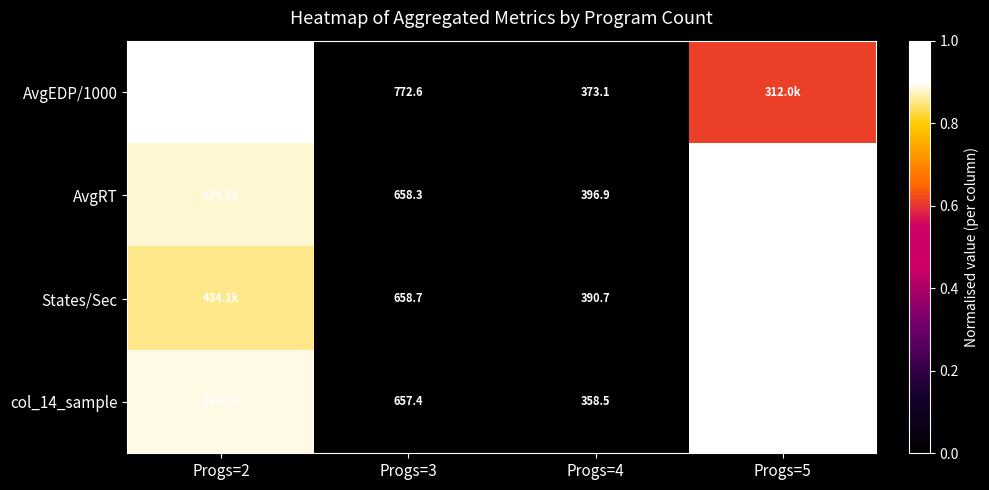

Count the number of categories in the chart.

4